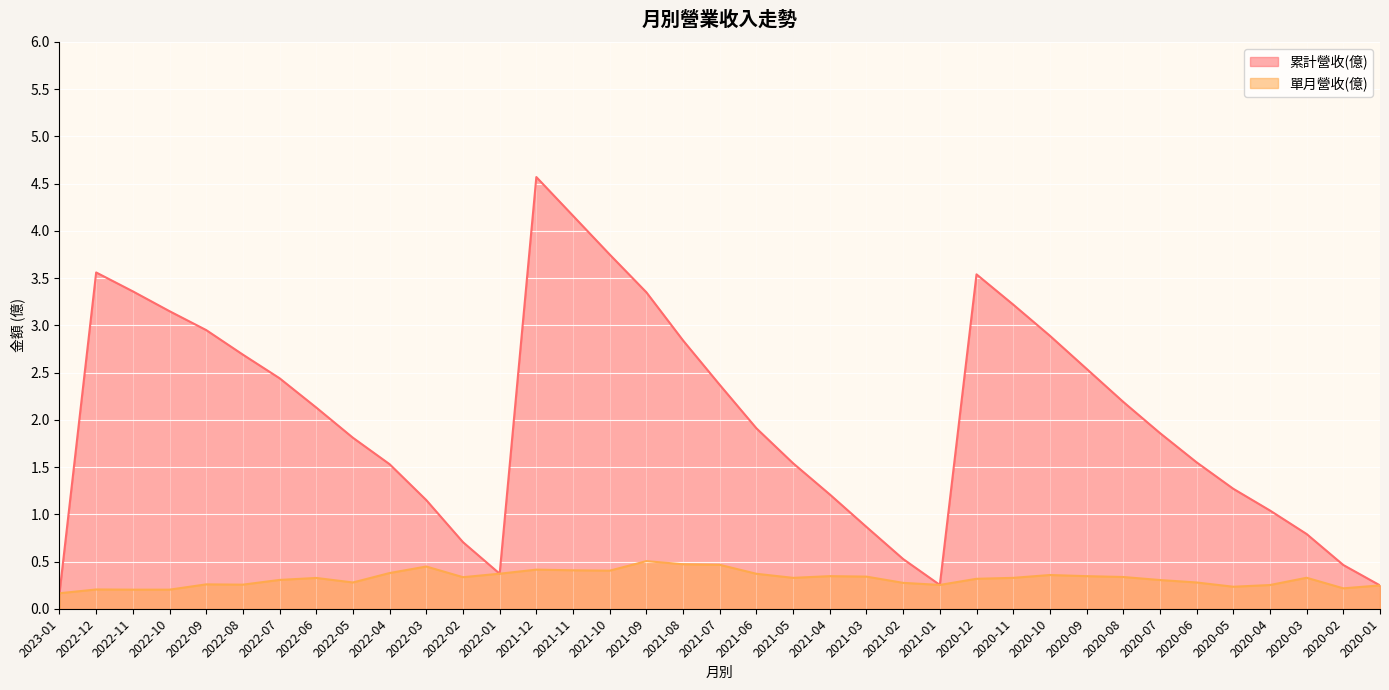

Reading right to left, transcribe all the data shown in this chart.

累計營收(億): 2020-01=0.2	2020-02=0.5	2020-03=0.8	2020-04=1.0	2020-05=1.3	2020-06=1.6	2020-07=1.9	2020-08=2.2	2020-09=2.5	2020-10=2.9	2020-11=3.2	2020-12=3.5	2021-01=0.3	2021-02=0.5	2021-03=0.9	2021-04=1.2	2021-05=1.5	2021-06=1.9	2021-07=2.4	2021-08=2.8	2021-09=3.4	2021-10=3.8	2021-11=4.2	2021-12=4.6	2022-01=0.4	2022-02=0.7	2022-03=1.1	2022-04=1.5	2022-05=1.8	2022-06=2.1	2022-07=2.4	2022-08=2.7	2022-09=3.0	2022-10=3.1	2022-11=3.4	2022-12=3.6	2023-01=0.2
單月營收(億): 2020-01=0.2	2020-02=0.2	2020-03=0.3	2020-04=0.3	2020-05=0.2	2020-06=0.3	2020-07=0.3	2020-08=0.3	2020-09=0.3	2020-10=0.4	2020-11=0.3	2020-12=0.3	2021-01=0.3	2021-02=0.3	2021-03=0.3	2021-04=0.3	2021-05=0.3	2021-06=0.4	2021-07=0.5	2021-08=0.5	2021-09=0.5	2021-10=0.4	2021-11=0.4	2021-12=0.4	2022-01=0.4	2022-02=0.3	2022-03=0.4	2022-04=0.4	2022-05=0.3	2022-06=0.3	2022-07=0.3	2022-08=0.3	2022-09=0.3	2022-10=0.2	2022-11=0.2	2022-12=0.2	2023-01=0.2